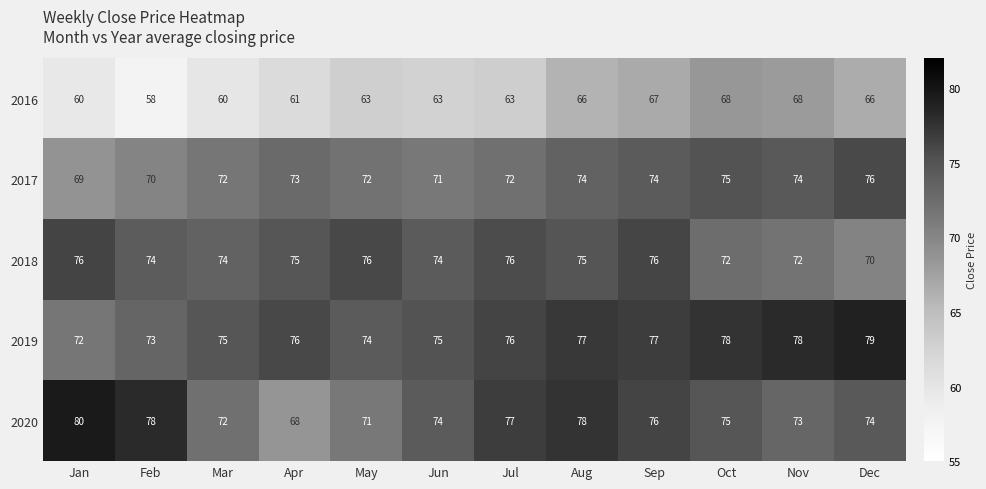

What is the difference between the highest and lowest values at Nov?

10